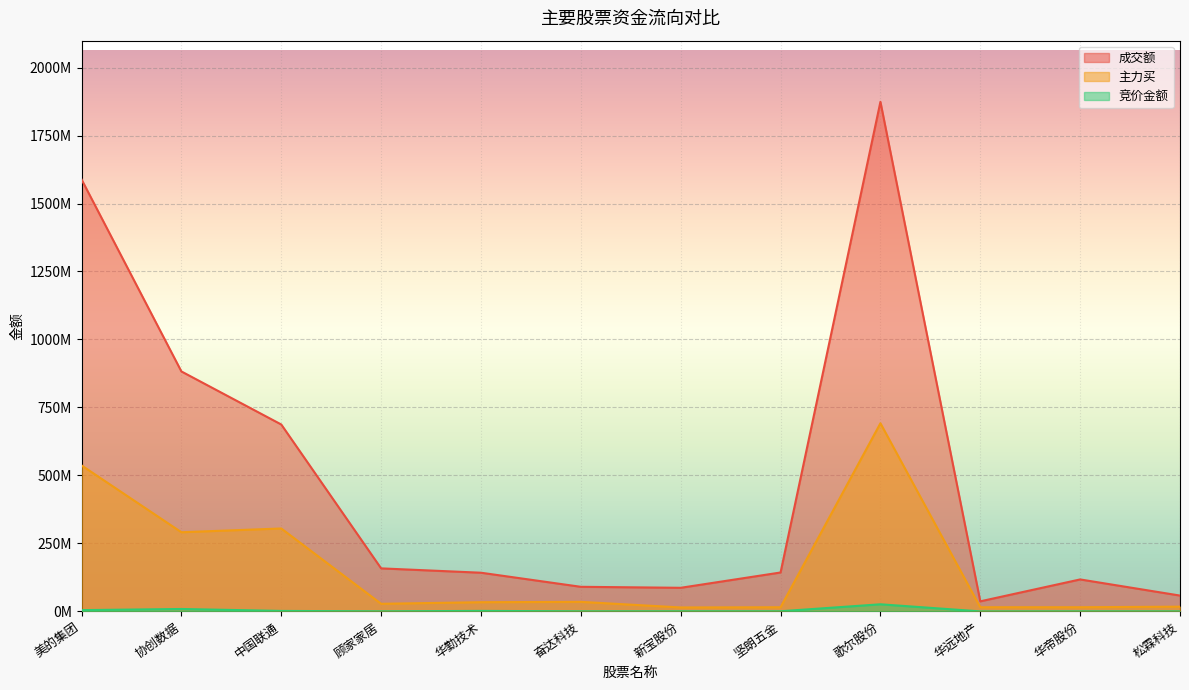

At which label does 成交额 first exceed 143086518?

美的集团